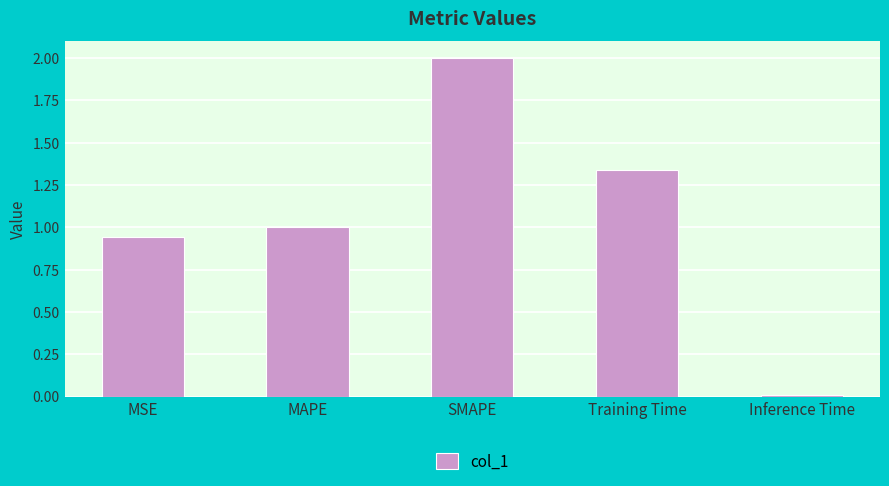

The chart shows a value of 3.0 at SMAPE. True or false?

False